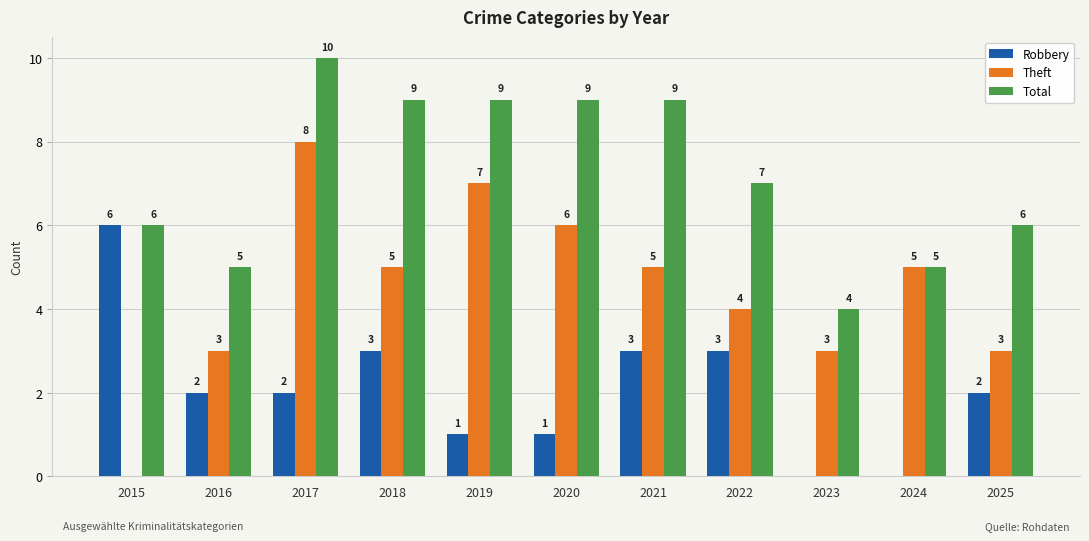

How many categories are shown in the chart?

11